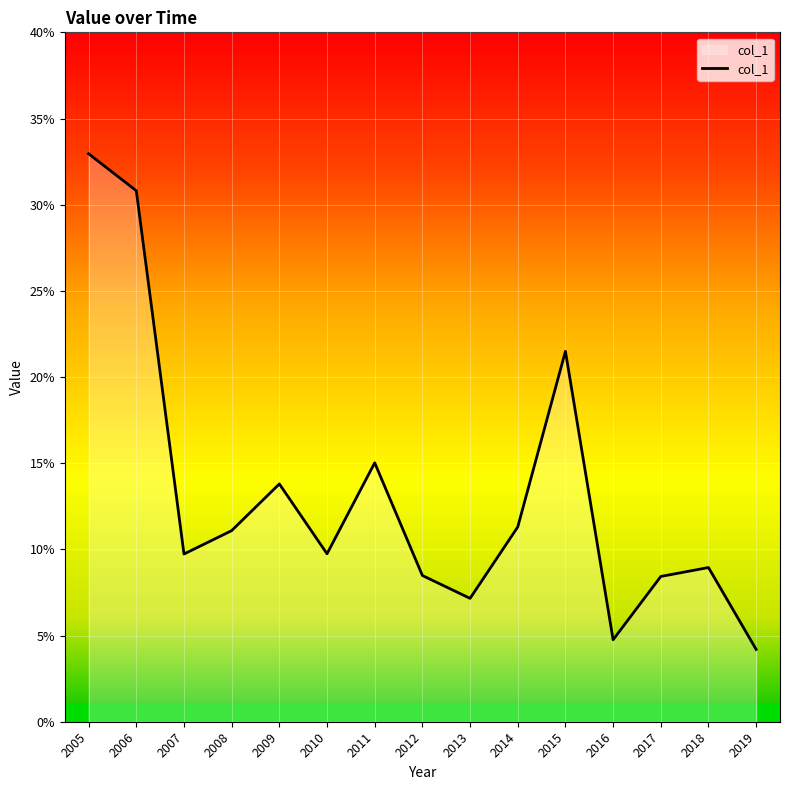

Is this an area chart (filled region under the line)?

Yes